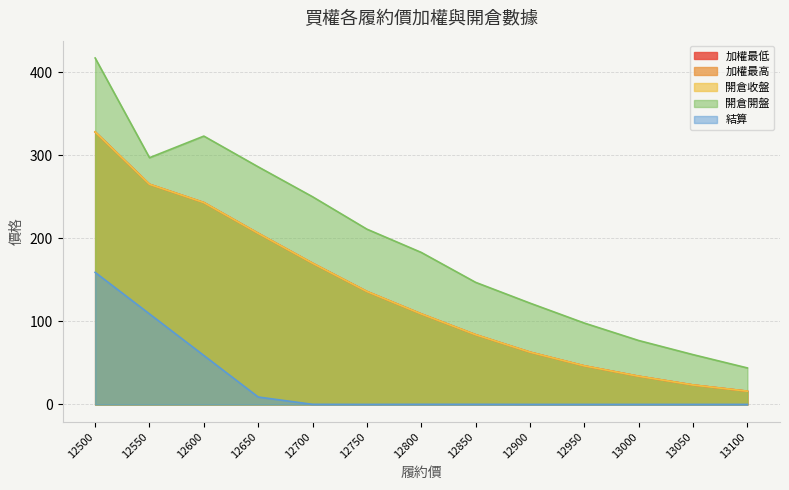

List the labels in order of 加權最低 value, smallest first.

13100, 13050, 13000, 12950, 12900, 12850, 12800, 12750, 12700, 12650, 12600, 12550, 12500